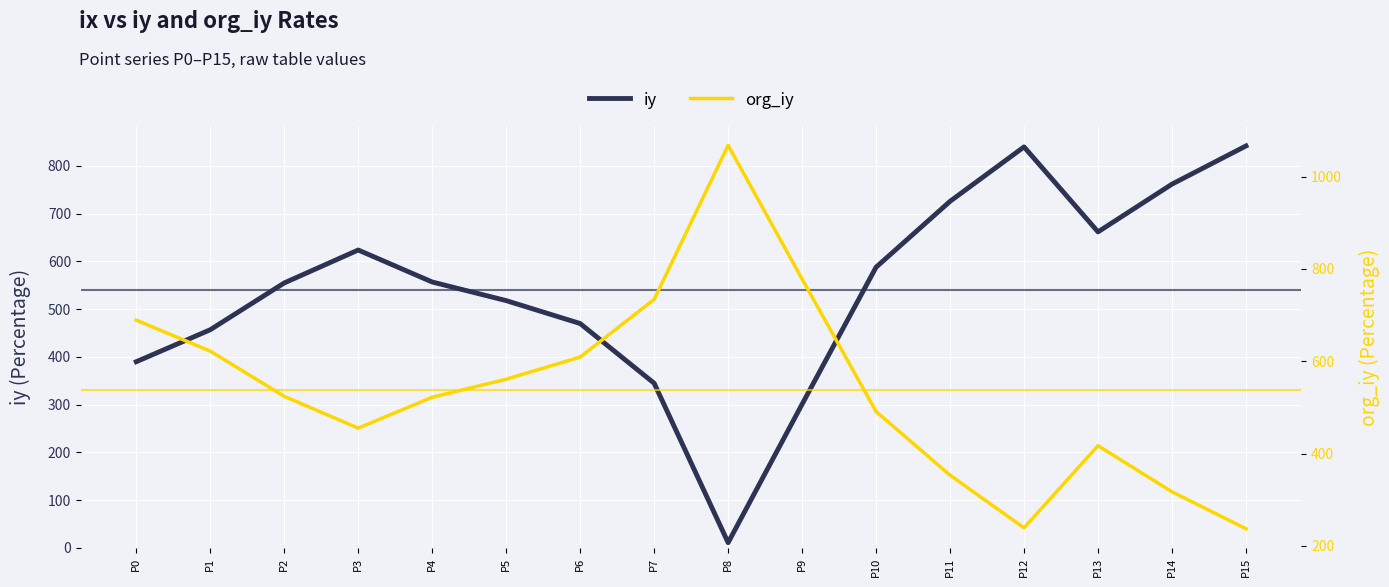

At P12, list the series in order from largest to smallest.

iy, org_iy